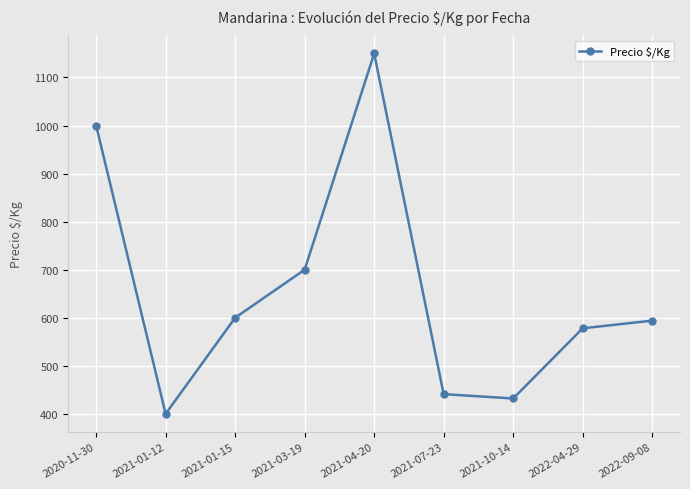

The chart shows a value of 1150 at 2021-04-20. True or false?

True